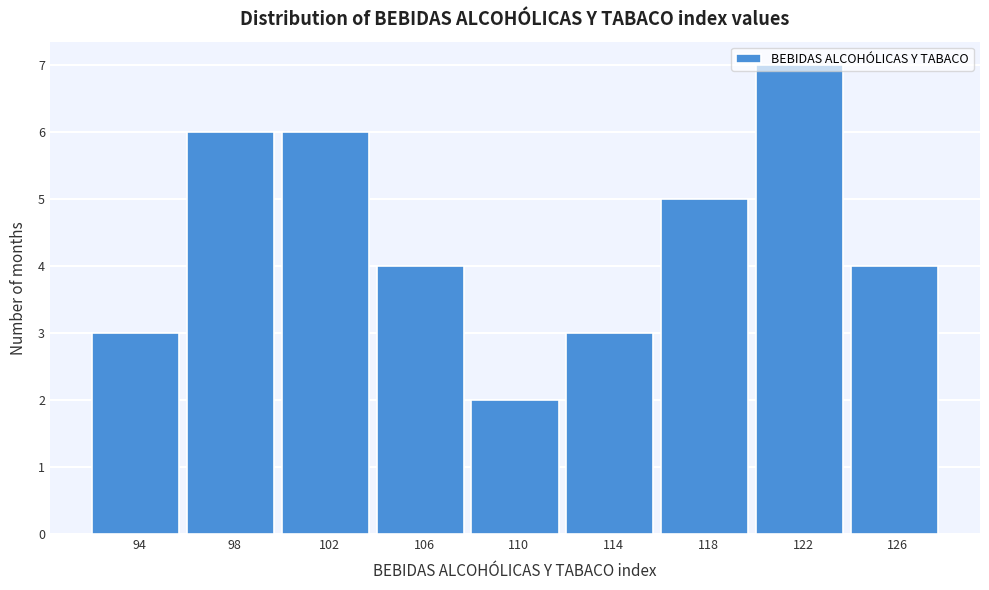

Which has a higher value, 106 or 102?

102